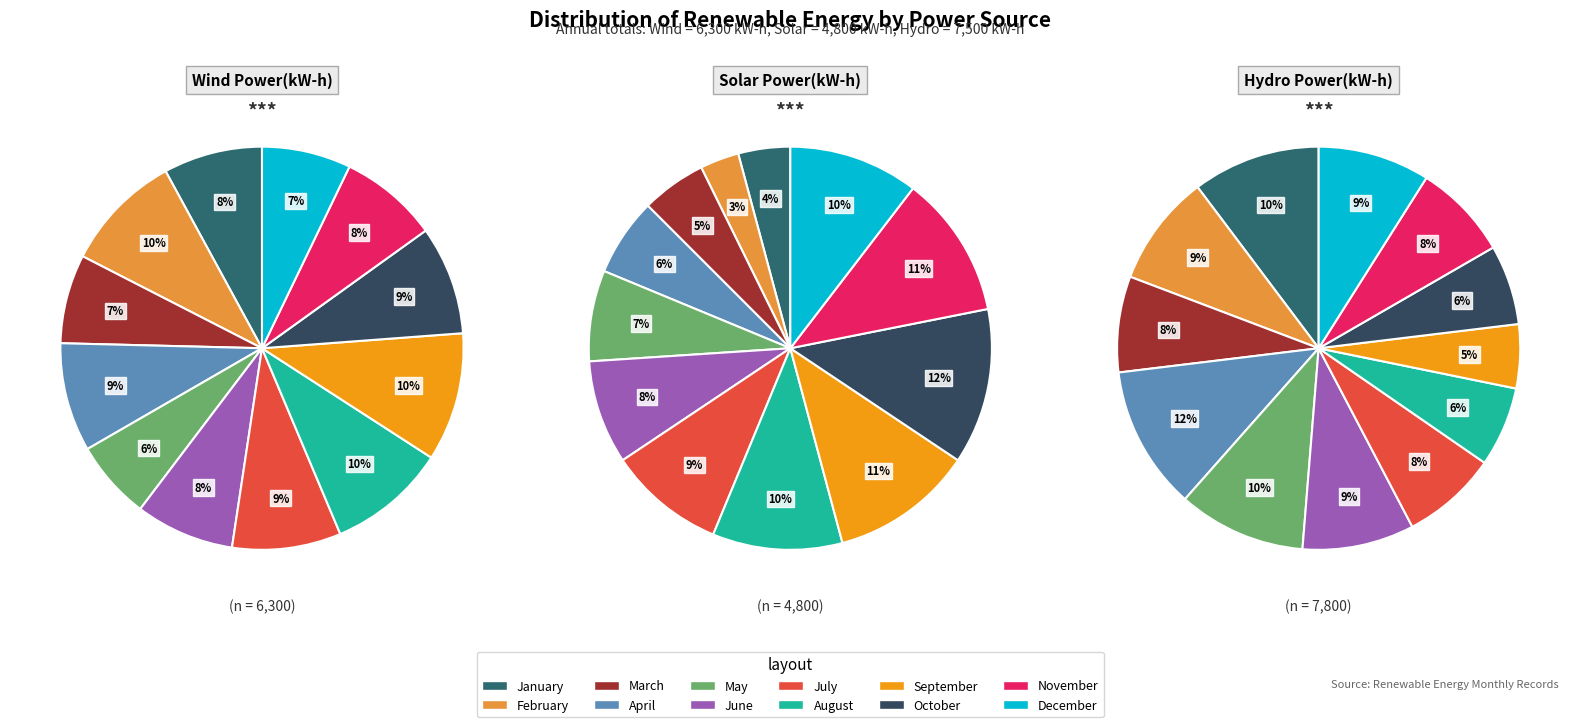

To the nearest percent, what is the average slice percentage?

8%